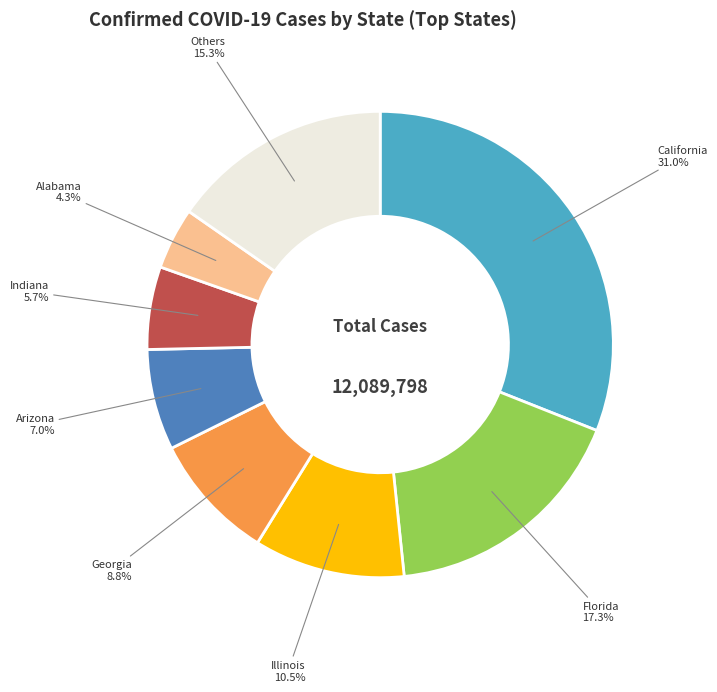

To the nearest percent, what is the combined percentage of Arizona and Indiana?

13%